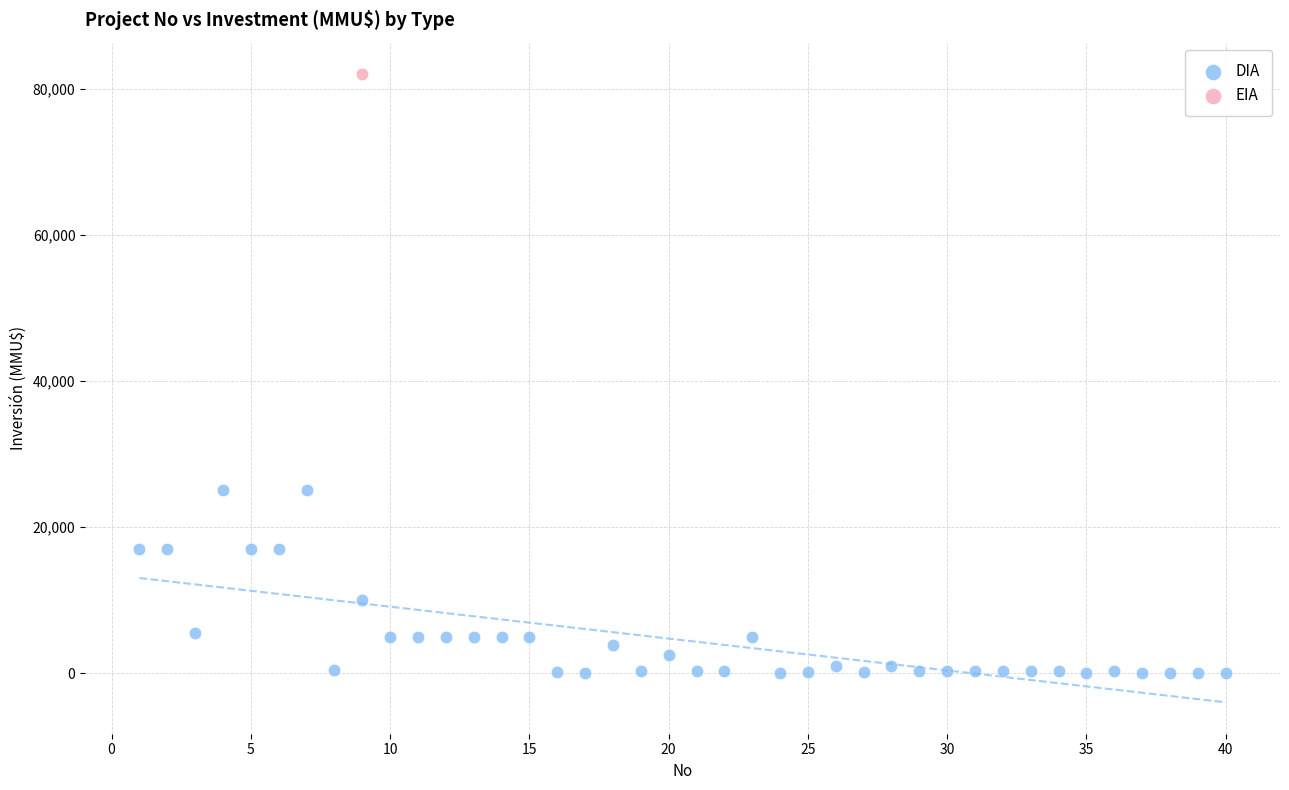

What are all the series names shown in the legend?

DIA, EIA